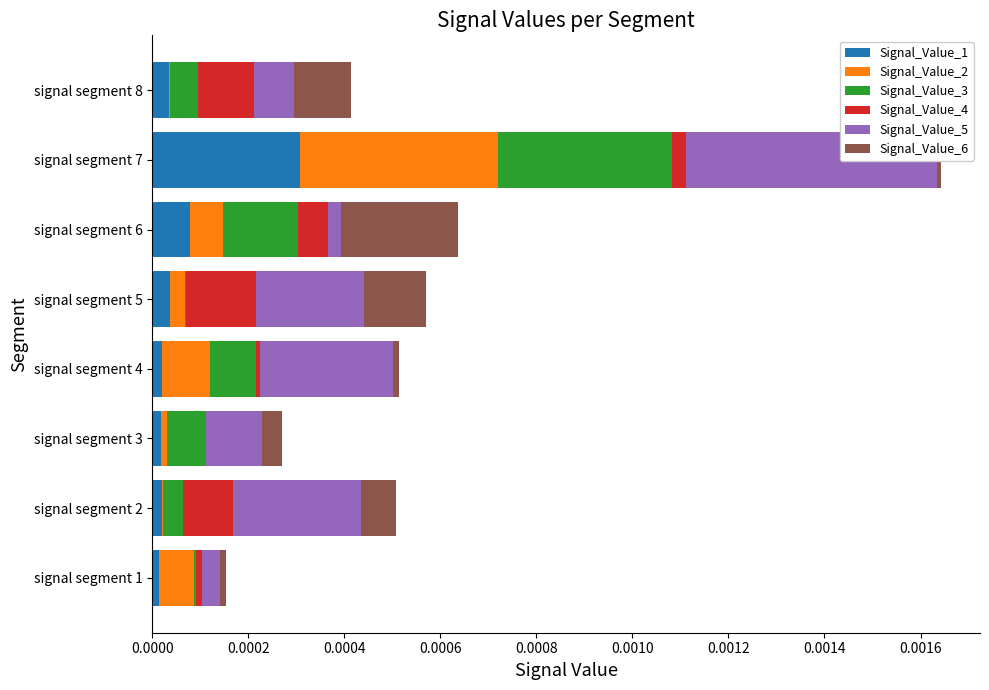

How many distinct data groups are displayed?

6